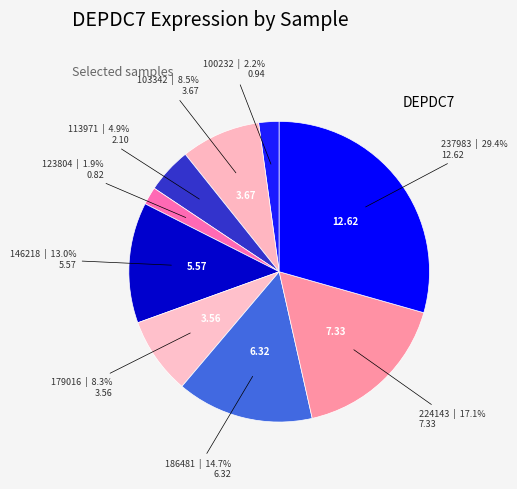

Count the number of slices in the pie.

9